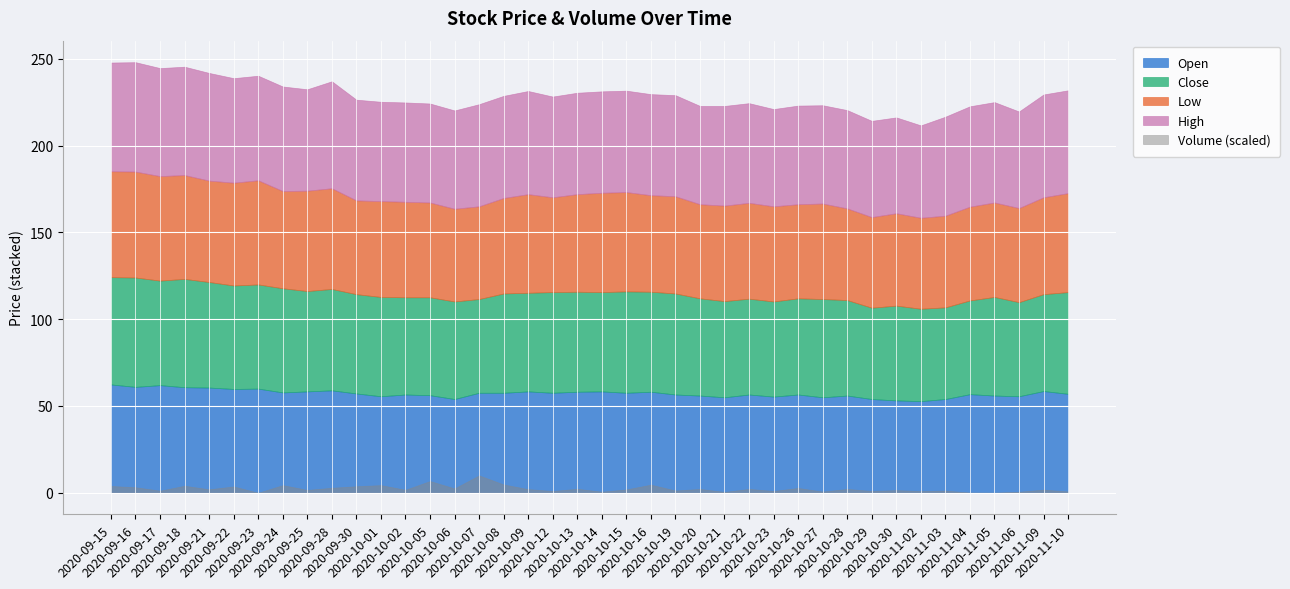

How many data points in High are above 58?

20